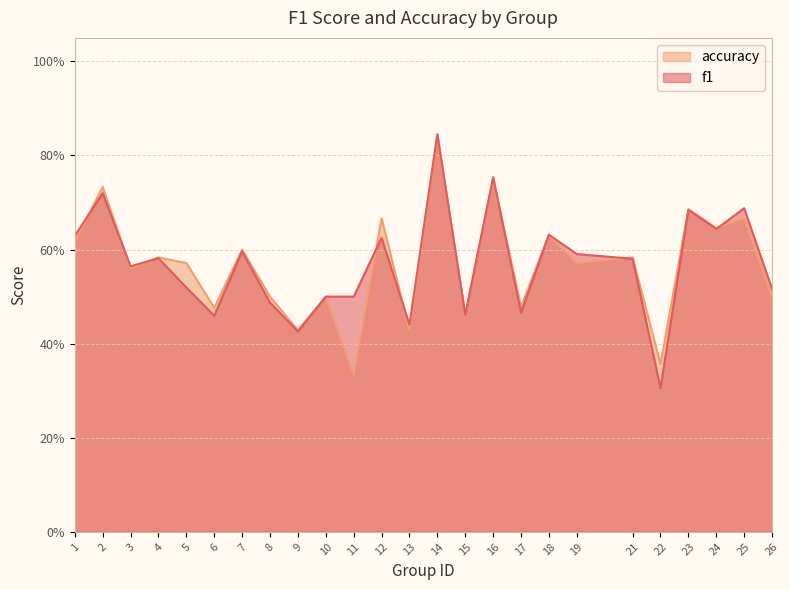

The accuracy series shows 0.9 at 12. True or false?

False